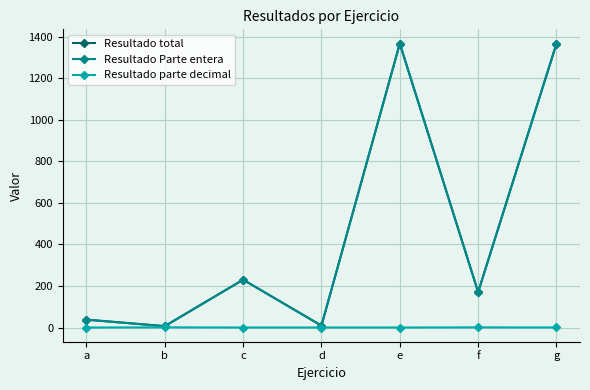

Which series has the largest range (max minus min)?

Resultado Parte entera